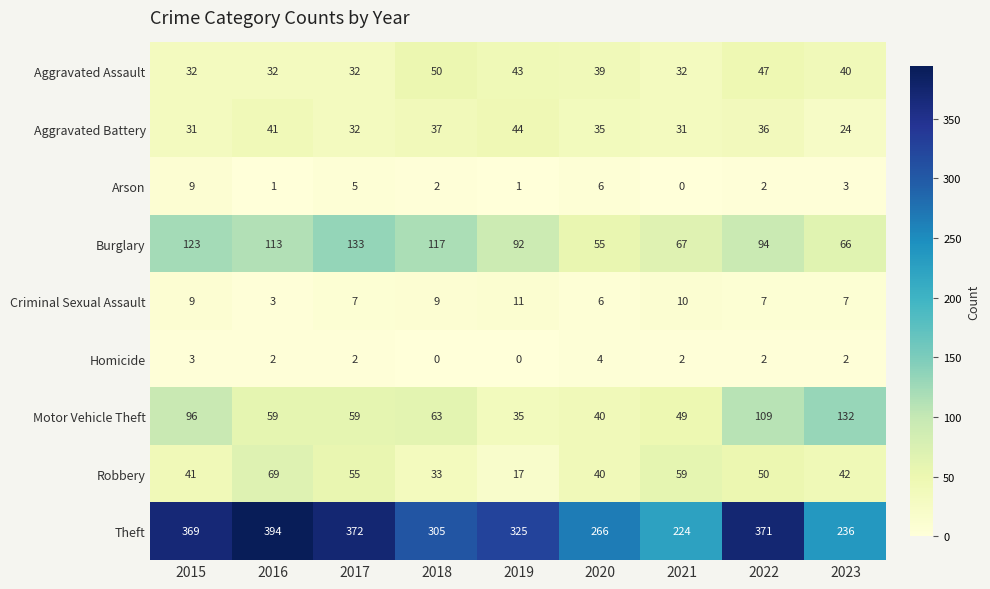

Rank the series at 2018 from highest to lowest value.

Theft, Burglary, Motor Vehicle Theft, Aggravated Assault, Aggravated Battery, Robbery, Criminal Sexual Assault, Arson, Homicide